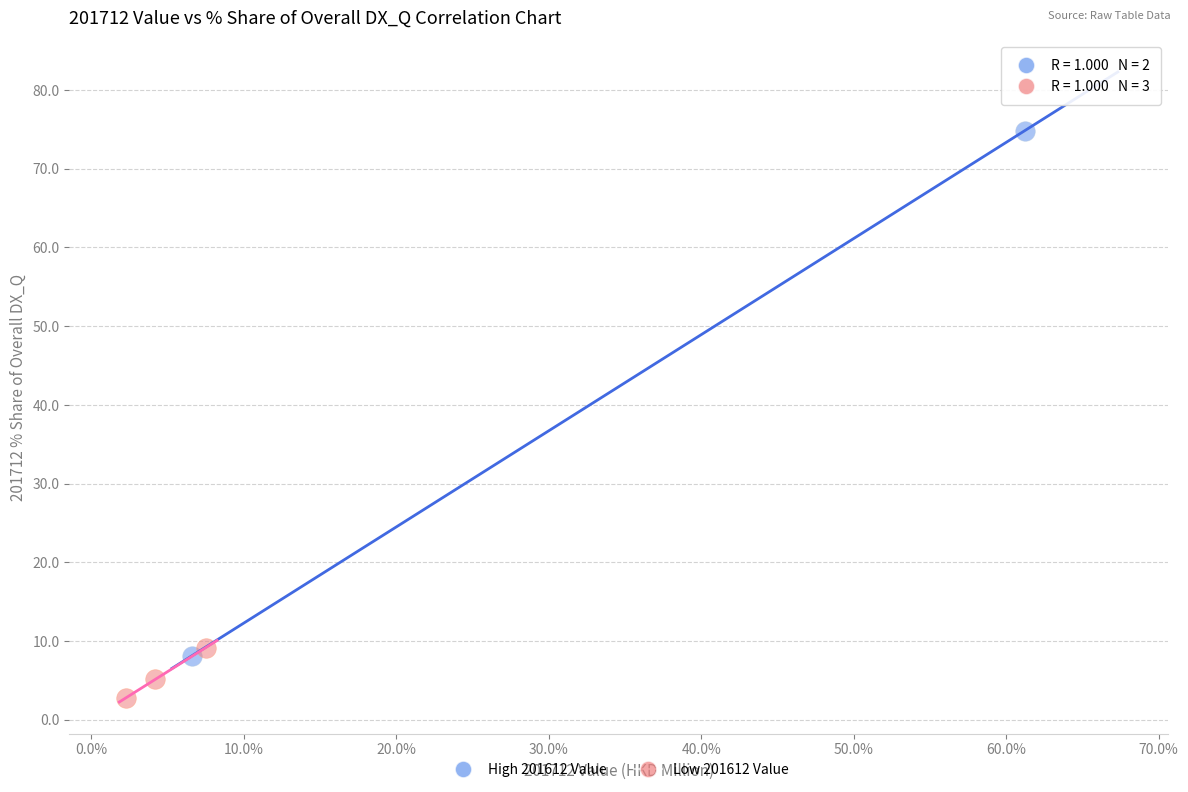

What are all the series names shown in the legend?

High 201612 Value, Low 201612 Value